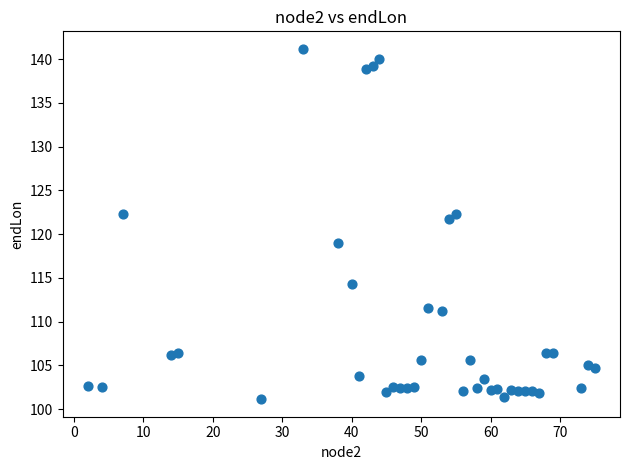

What Y value in the scatter plot is closest to 121?

121.8